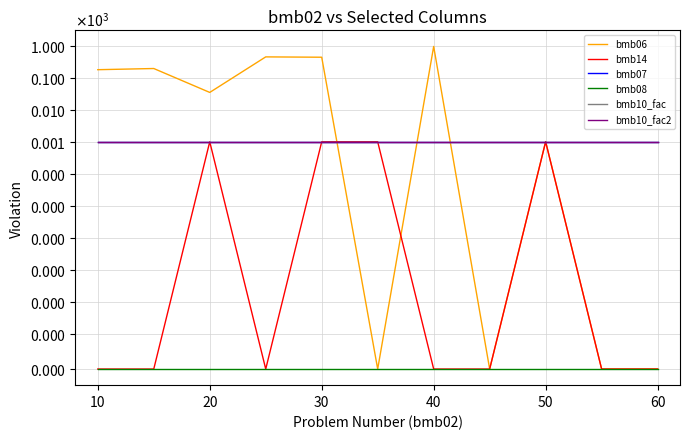

Which series has the largest total across all categories?

bmb06